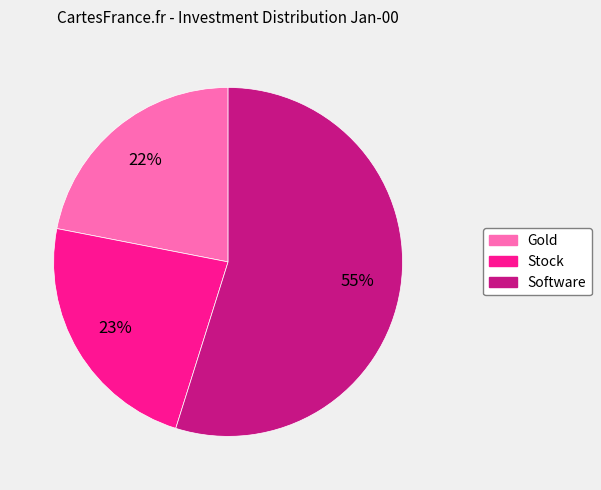

Is the sum of Stock and Gold greater than half?

No